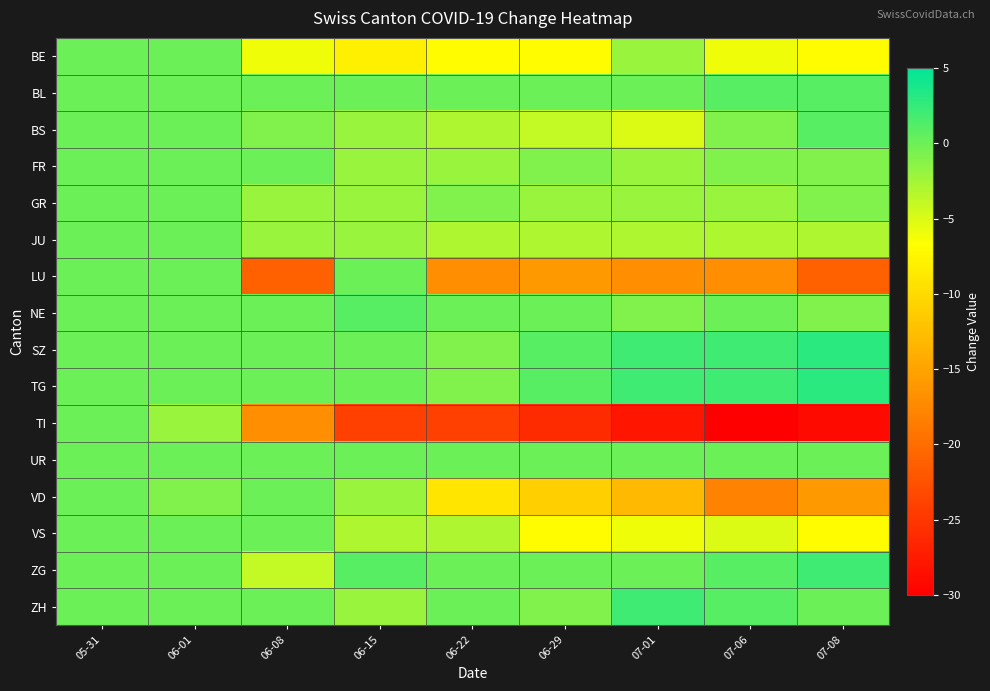

Reading left to right, list all the values displayed in this chart.

BE: 05-31=0	06-01=0	06-08=-6	06-15=-8	06-22=-7	06-29=-7	07-01=-2	07-06=-6	07-08=-7
BL: 05-31=0	06-01=0	06-08=0	06-15=0	06-22=0	06-29=0	07-01=0	07-06=1	07-08=1
BS: 05-31=0	06-01=0	06-08=-1	06-15=-2	06-22=-3	06-29=-4	07-01=-5	07-06=-1	07-08=1
FR: 05-31=0	06-01=0	06-08=0	06-15=-2	06-22=-2	06-29=-1	07-01=-2	07-06=-1	07-08=-1
GR: 05-31=0	06-01=0	06-08=-2	06-15=-2	06-22=-1	06-29=-2	07-01=-2	07-06=-2	07-08=-1
JU: 05-31=0	06-01=0	06-08=-2	06-15=-2	06-22=-3	06-29=-3	07-01=-3	07-06=-3	07-08=-3
LU: 05-31=0	06-01=0	06-08=-21	06-15=0	06-22=-17	06-29=-16	07-01=-17	07-06=-17	07-08=-21
NE: 05-31=0	06-01=0	06-08=0	06-15=1	06-22=0	06-29=0	07-01=-1	07-06=0	07-08=-1
SZ: 05-31=0	06-01=0	06-08=0	06-15=0	06-22=-1	06-29=1	07-01=2	07-06=2	07-08=3
TG: 05-31=0	06-01=0	06-08=0	06-15=0	06-22=-1	06-29=1	07-01=2	07-06=2	07-08=3
TI: 05-31=0	06-01=-2	06-08=-17	06-15=-24	06-22=-24	06-29=-26	07-01=-28	07-06=-30	07-08=-29
UR: 05-31=0	06-01=0	06-08=0	06-15=0	06-22=0	06-29=0	07-01=0	07-06=0	07-08=0
VD: 05-31=0	06-01=-1	06-08=0	06-15=-2	06-22=-9	06-29=-11	07-01=-13	07-06=-18	07-08=-16
VS: 05-31=0	06-01=0	06-08=0	06-15=-3	06-22=-3	06-29=-7	07-01=-6	07-06=-5	07-08=-7
ZG: 05-31=0	06-01=0	06-08=-4	06-15=1	06-22=0	06-29=0	07-01=0	07-06=1	07-08=2
ZH: 05-31=0	06-01=0	06-08=0	06-15=-2	06-22=0	06-29=-1	07-01=2	07-06=1	07-08=0